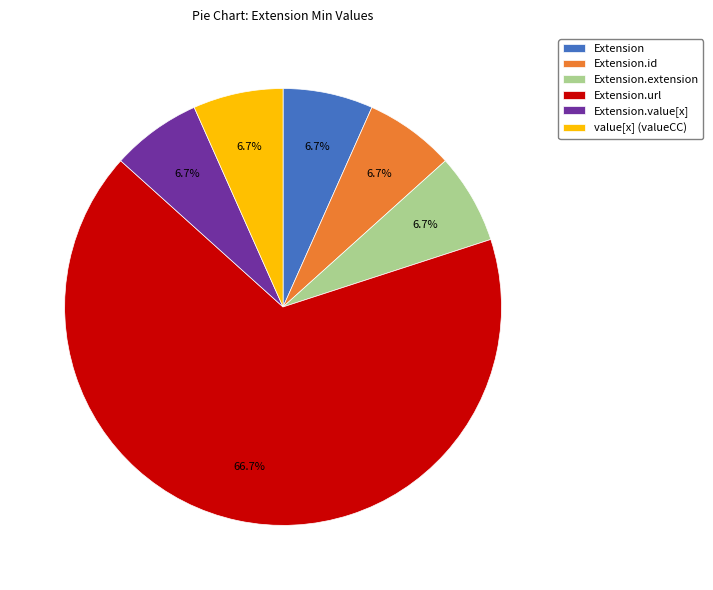

Does Extension.id represent more than half of the total?

No